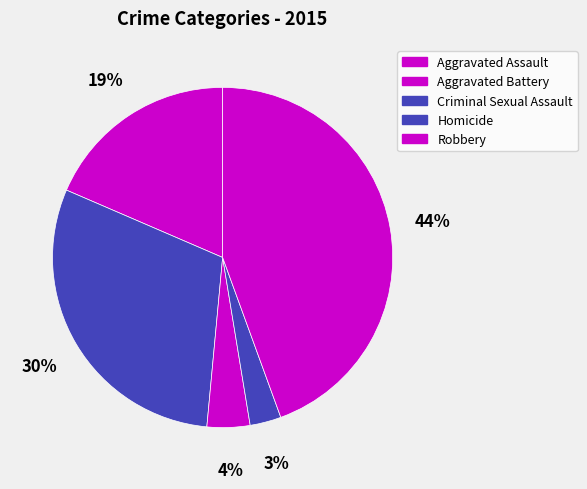

True or false: Criminal Sexual Assault accounts for 4% of the total.

True